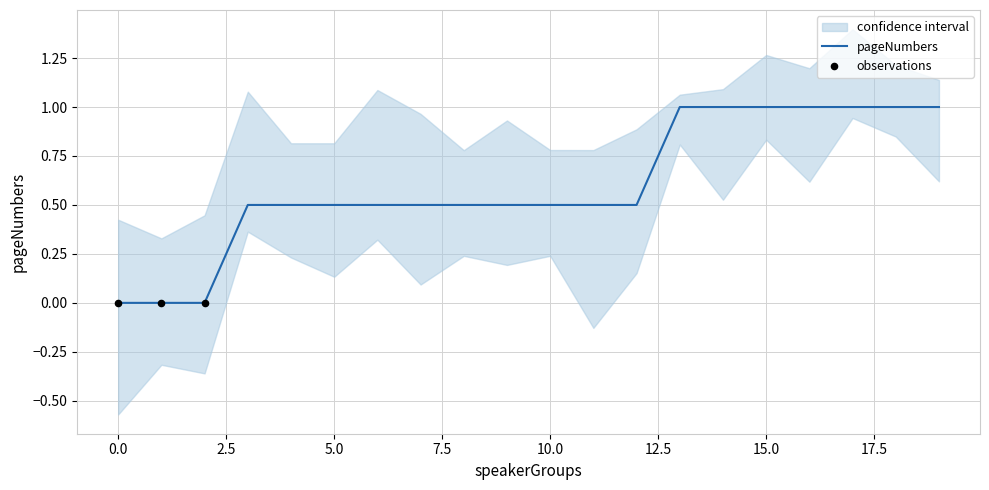

What is the change in value from 2 to 8?

+0.5